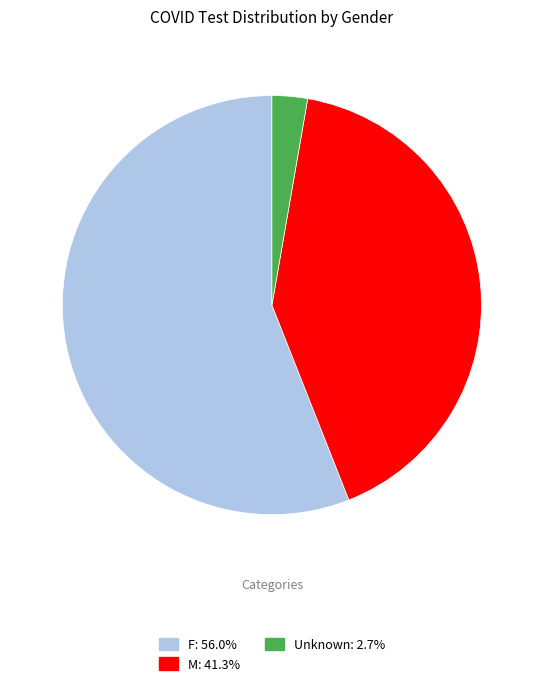

What is the ratio of the value at M to the value at F?

0.7